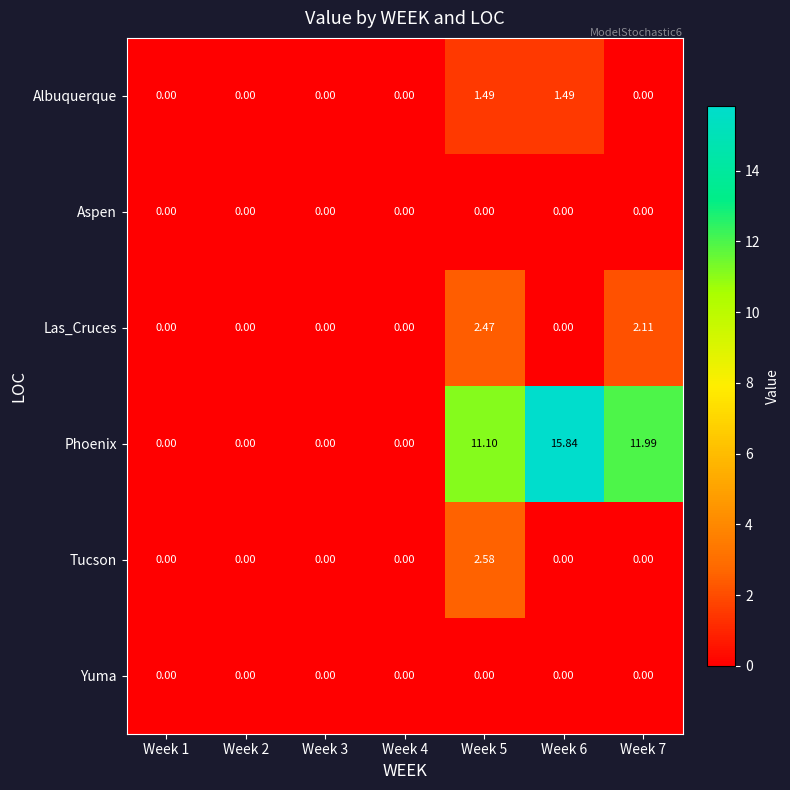

Which series has the largest range (max minus min)?

Phoenix